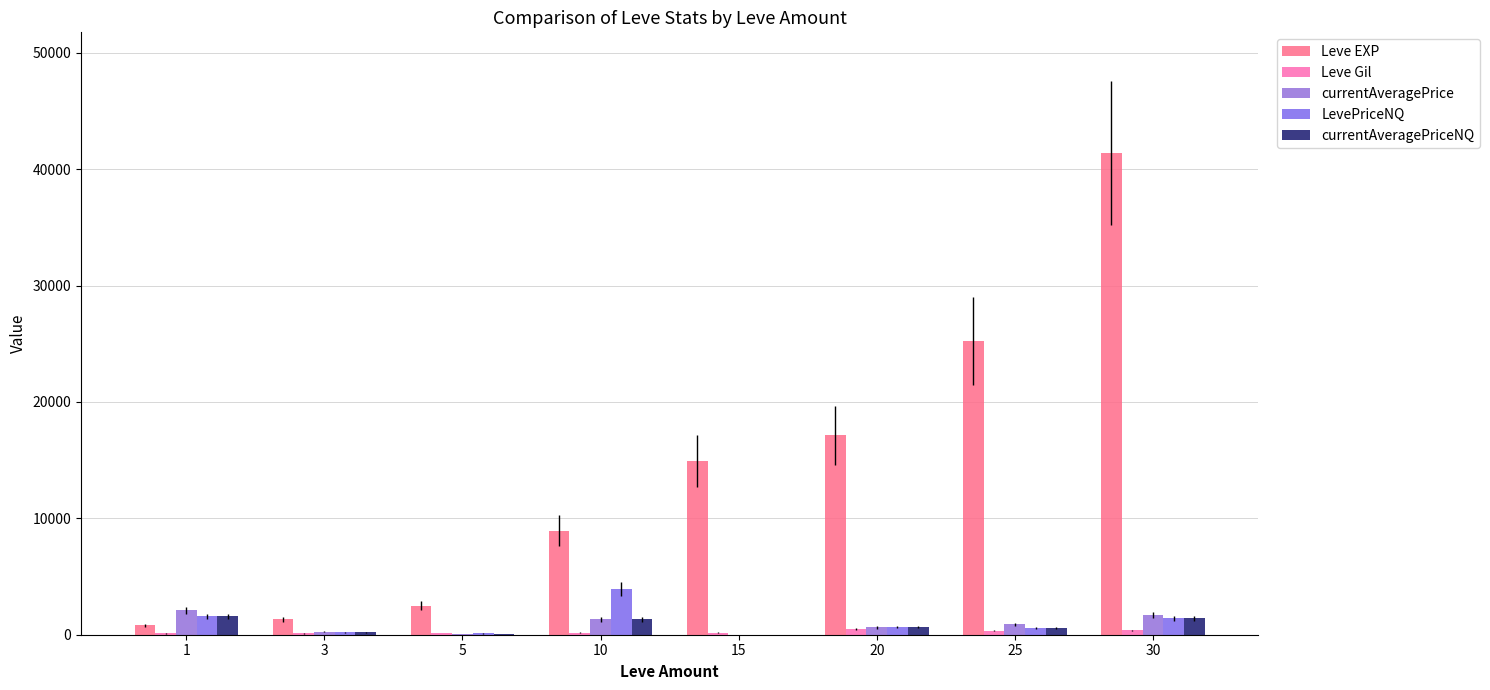

How many distinct data groups are displayed?

5